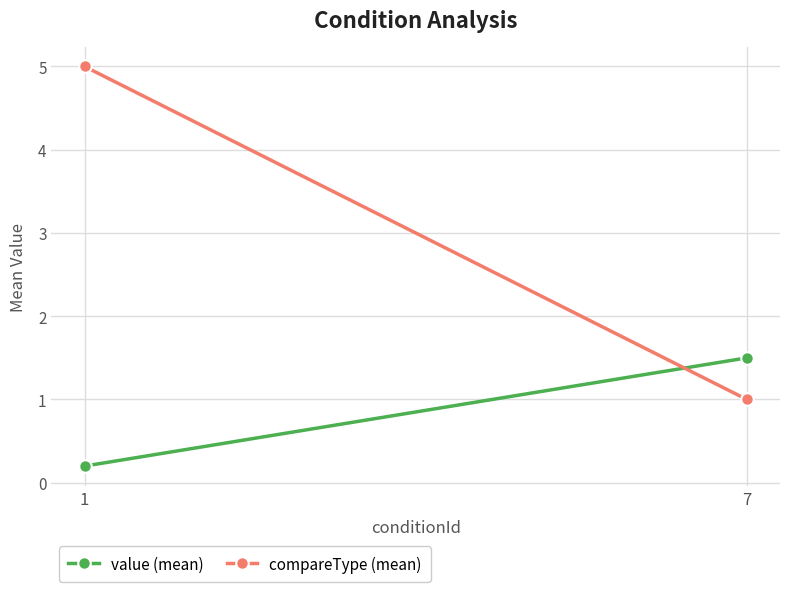

What is the difference between the maximum and minimum values in the compareType (mean) series?

4.0